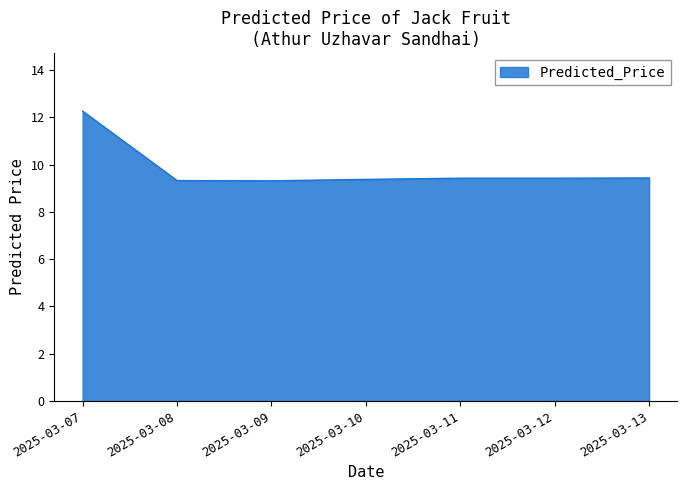

True or false: the data shows 16.7 at 2025-03-13.

False